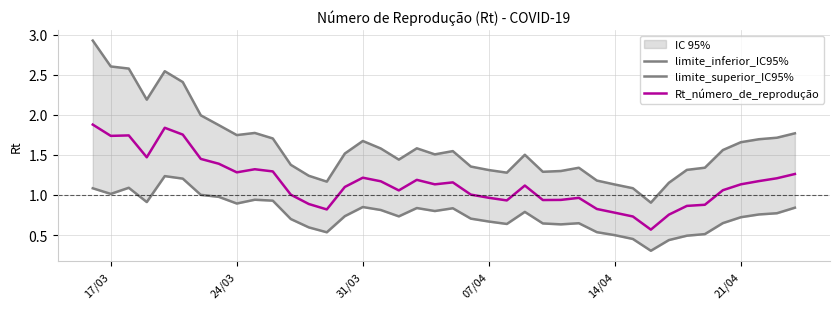

Which series has the largest total across all categories?

limite_superior_IC95%